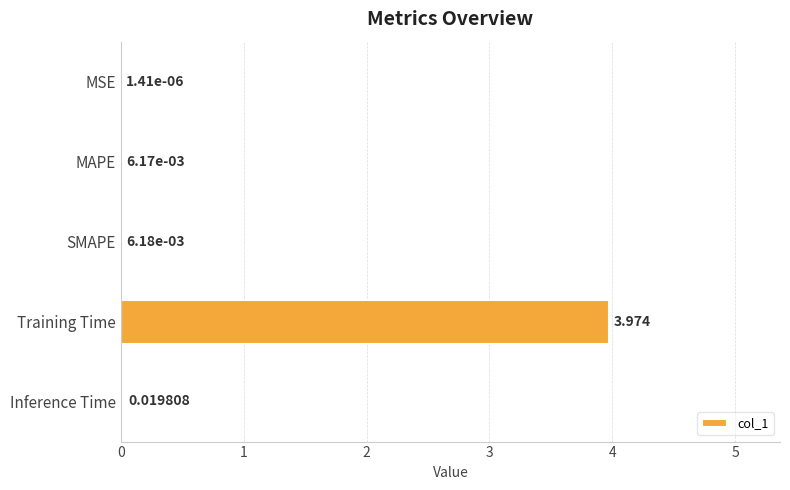

Which has a higher value, Inference Time or MAPE?

Inference Time